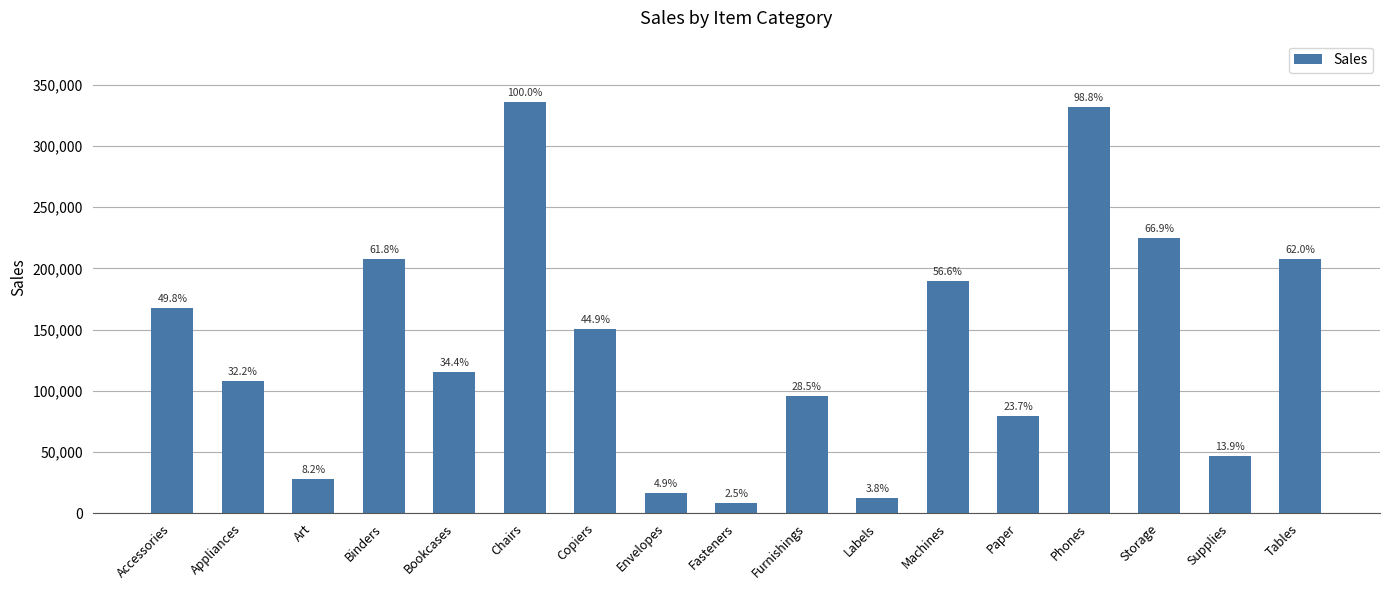

What is the value of the 17th bar from the left?

208020